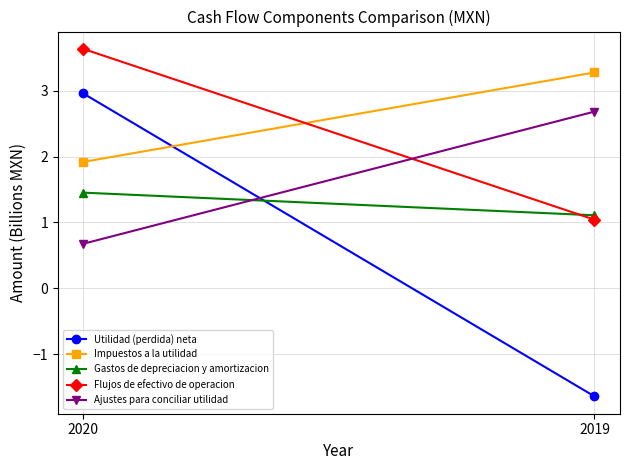

Which label corresponds to the largest value in the chart?

2020